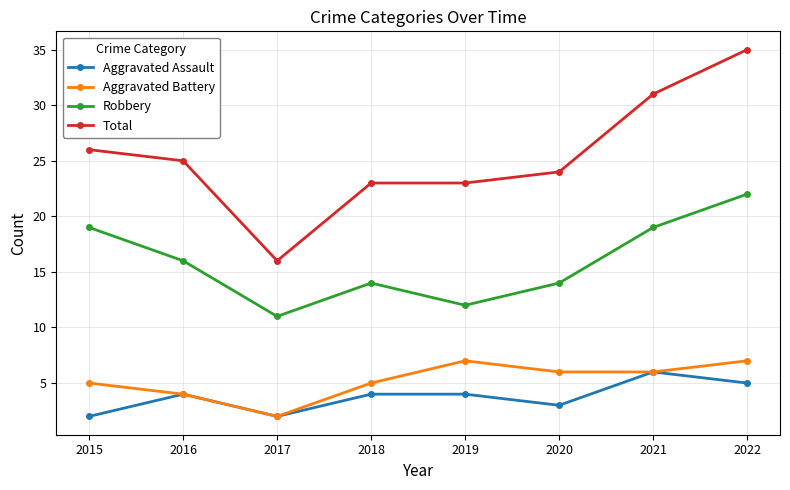

Does the chart display data point markers on the line(s)?

Yes